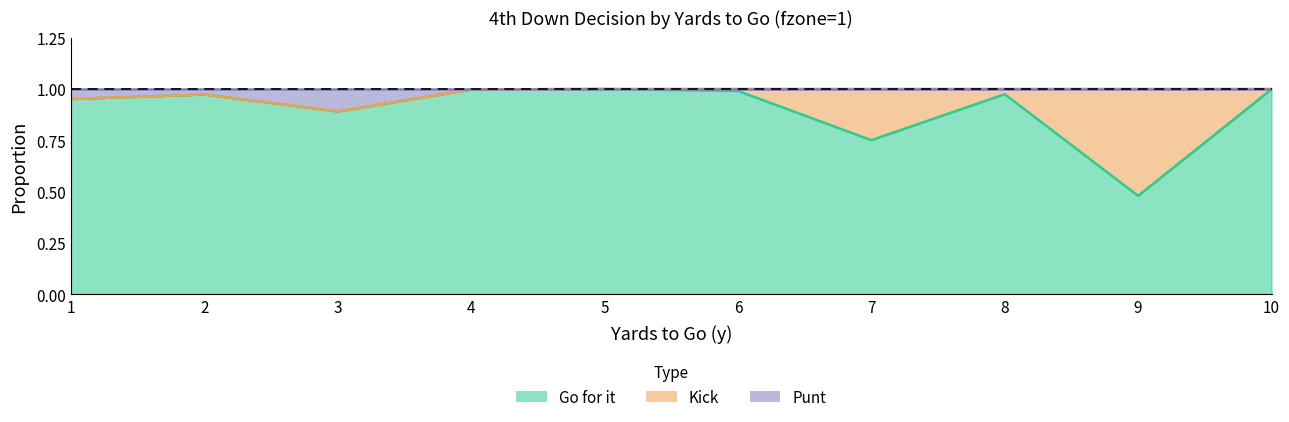

What is the sum of the gofor values at 3 and 9?

1.4